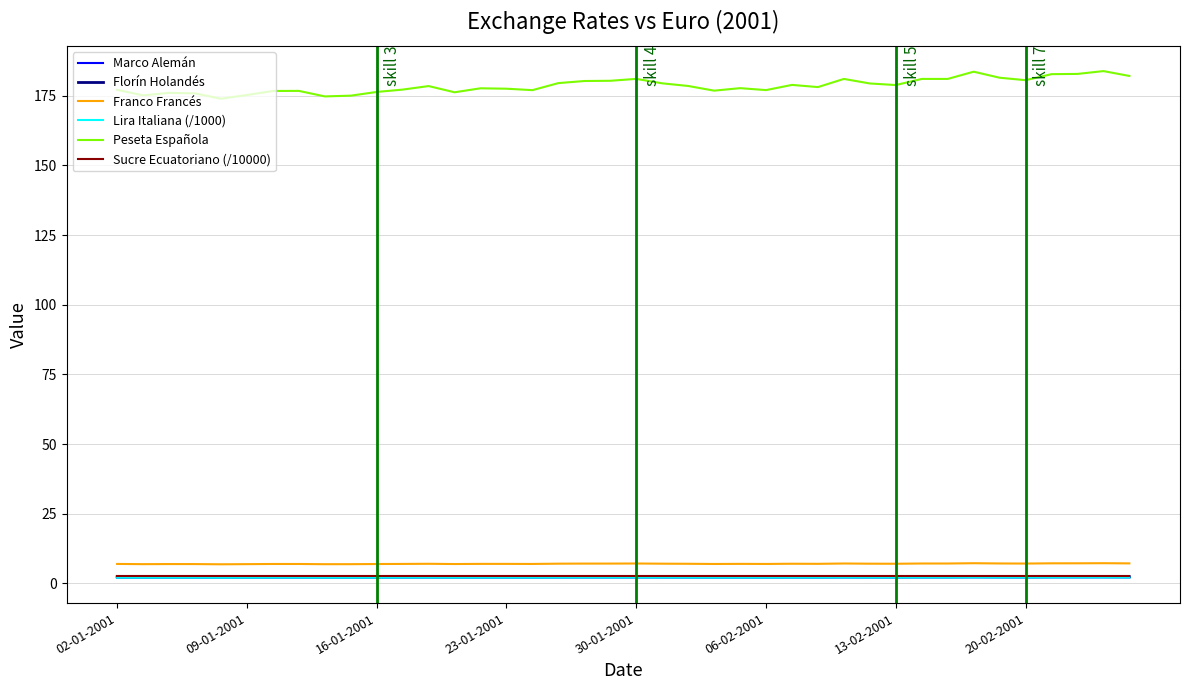

True or false: Florín Holandés and Franco Francés intersect in this chart.

False